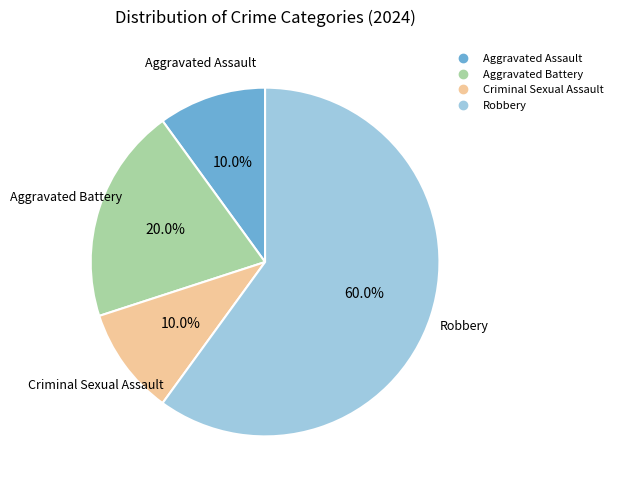

Which slice is the largest?

Robbery